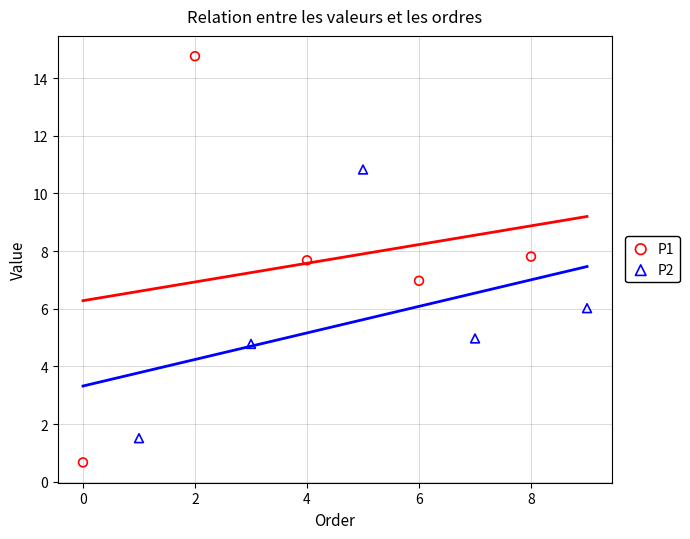

What are all the series names shown in the legend?

P1, P2